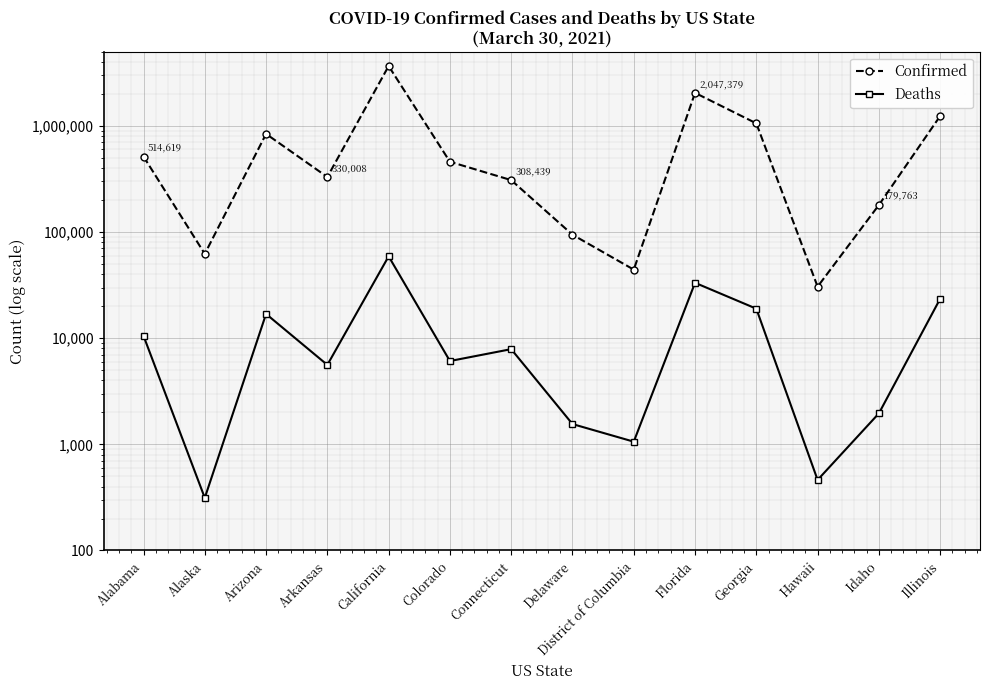

Where does the Deaths series first go above 7883?

Alabama